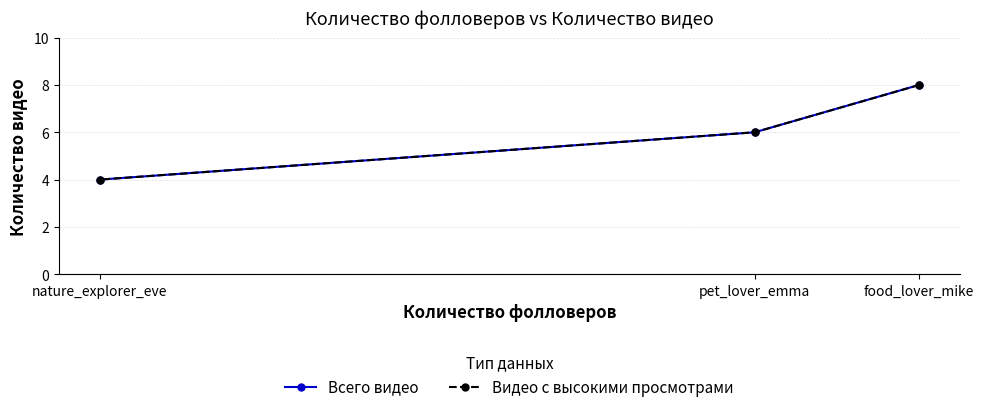

What is the difference between the Всего видео values at nature_explorer_eve and pet_lover_emma?

2